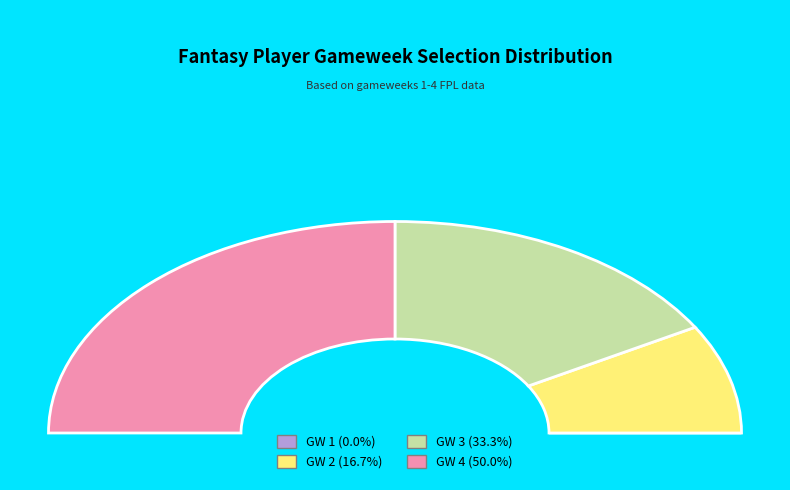

To the nearest percent, what portion does GW 2 represent?

17%